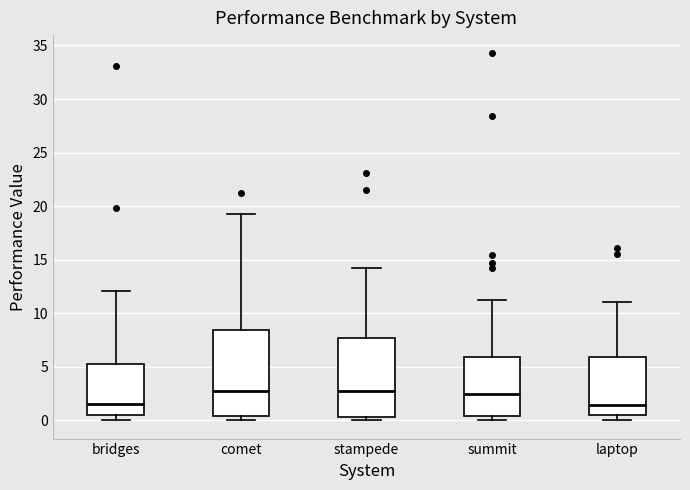

Which box is the tallest, from its lower edge to its upper edge?

comet